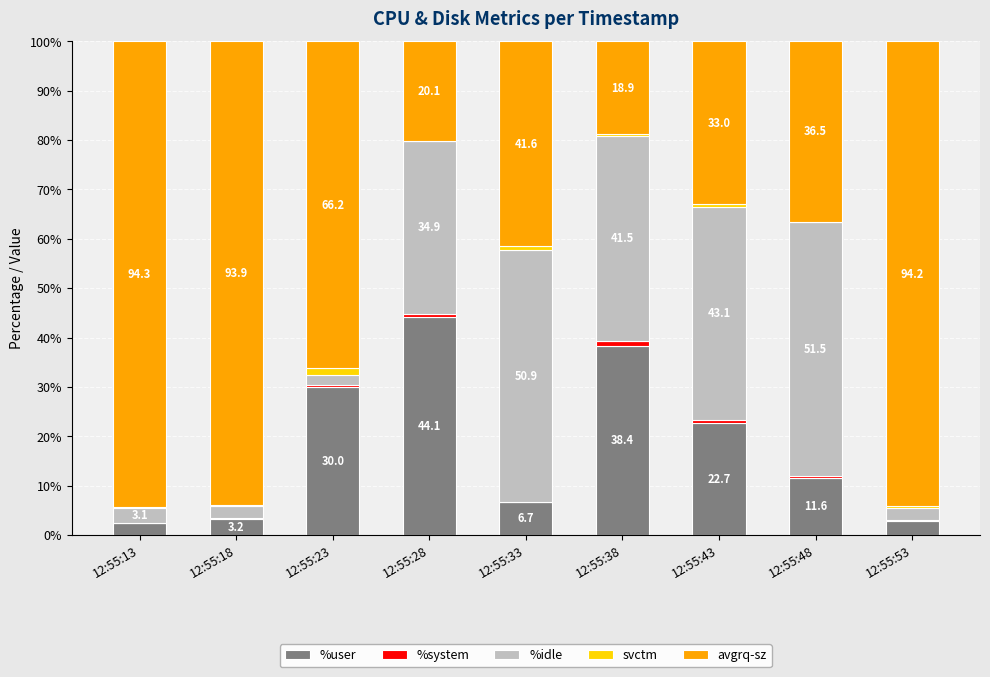

Which category has the highest value in the %user series?

12:55:28